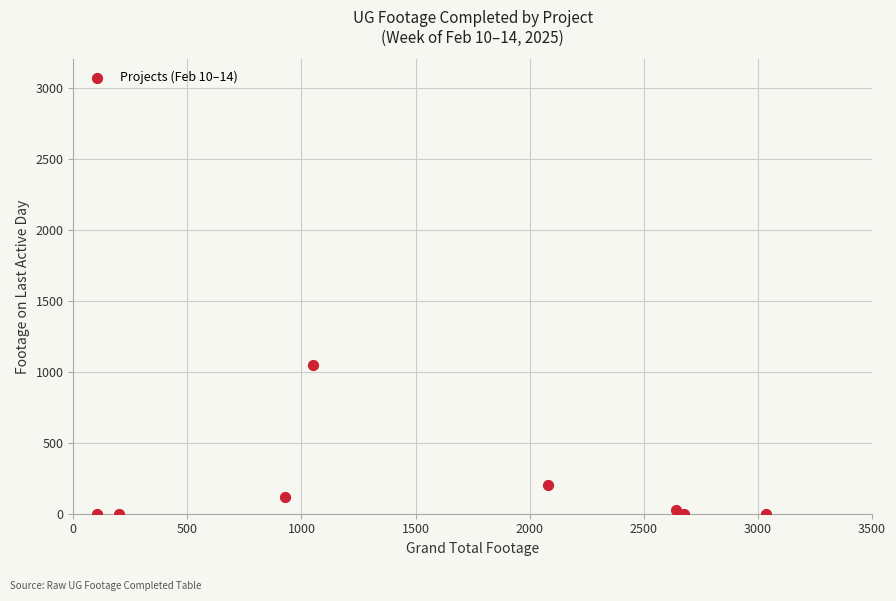

What Y value in the scatter plot is closest to 524?

202